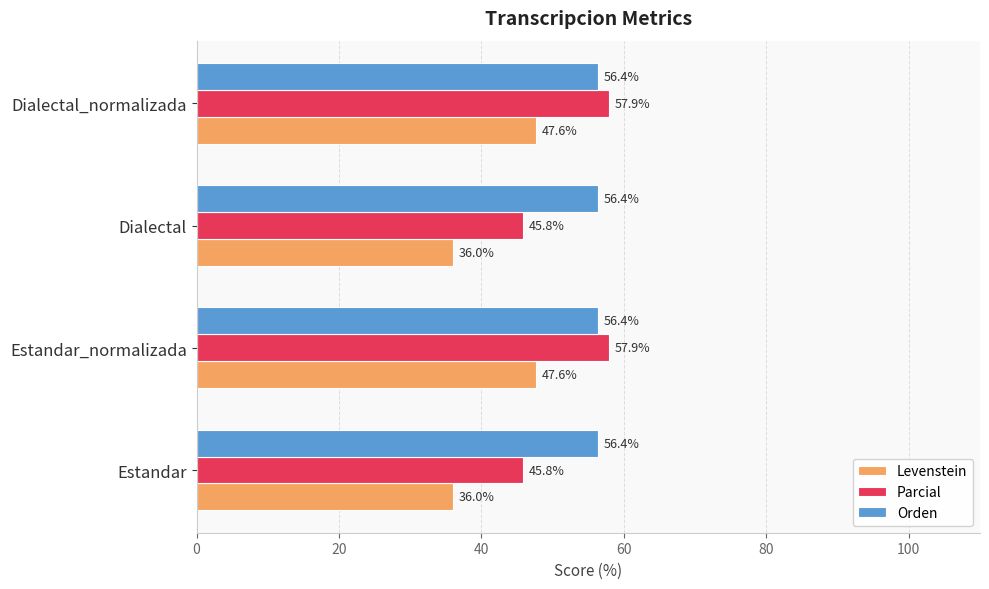

What is the sum of the Levenstein values at Dialectal_normalizada and Estandar?

83.6